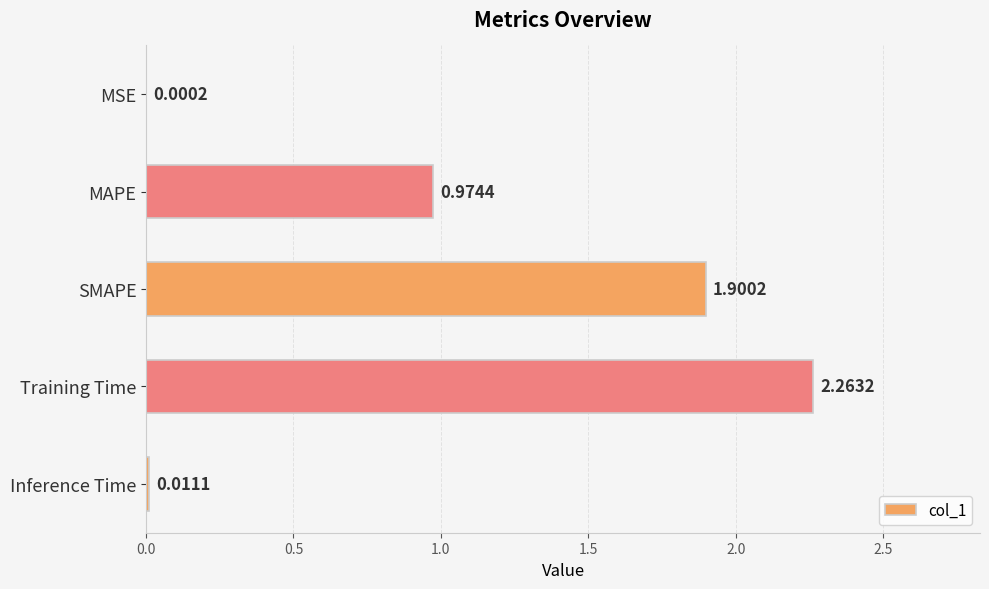

What is the change in value from Training Time to Inference Time?

-2.3